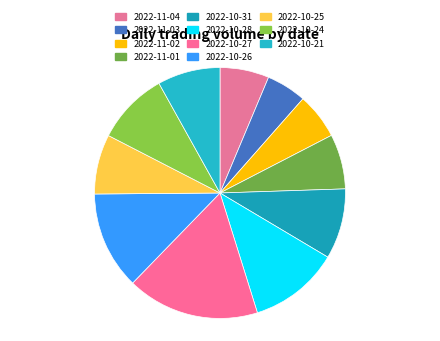

Does 2022-10-25 represent more than half of the total?

No